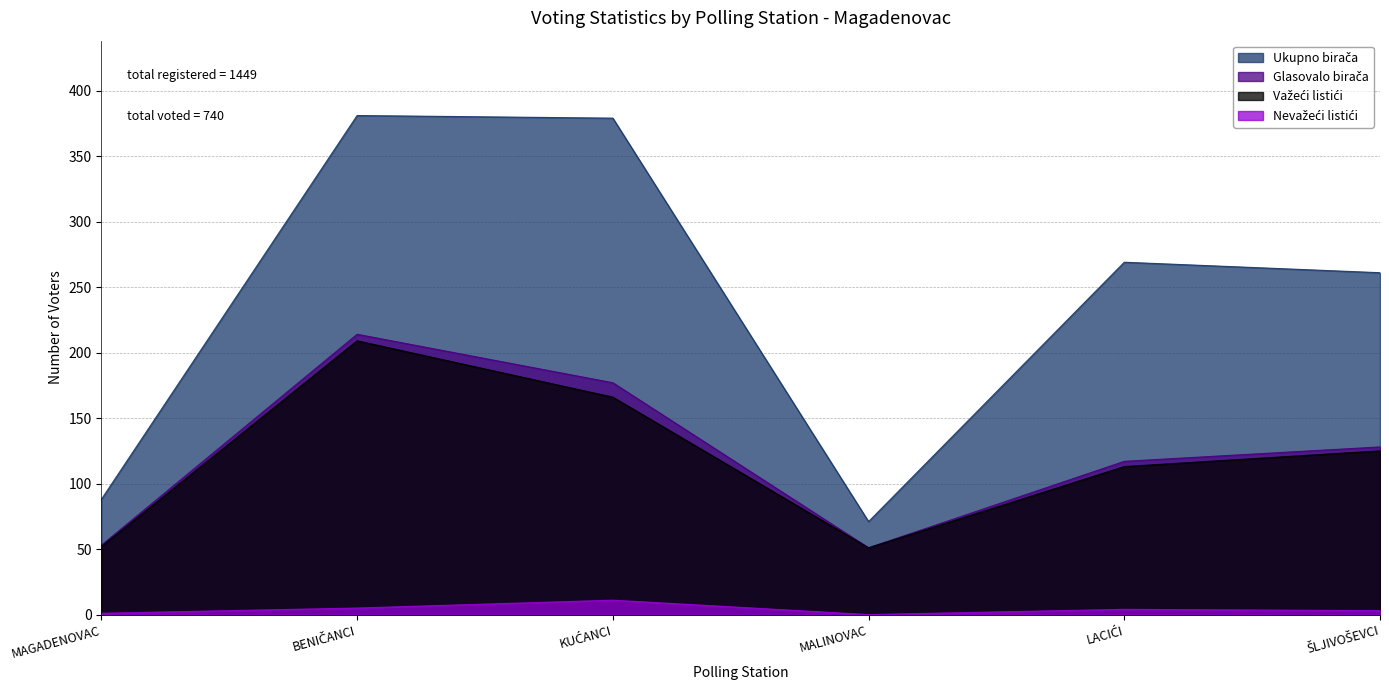

Which series changed the most between MAGADENOVAC and MALINOVAC?

Ukupno birača